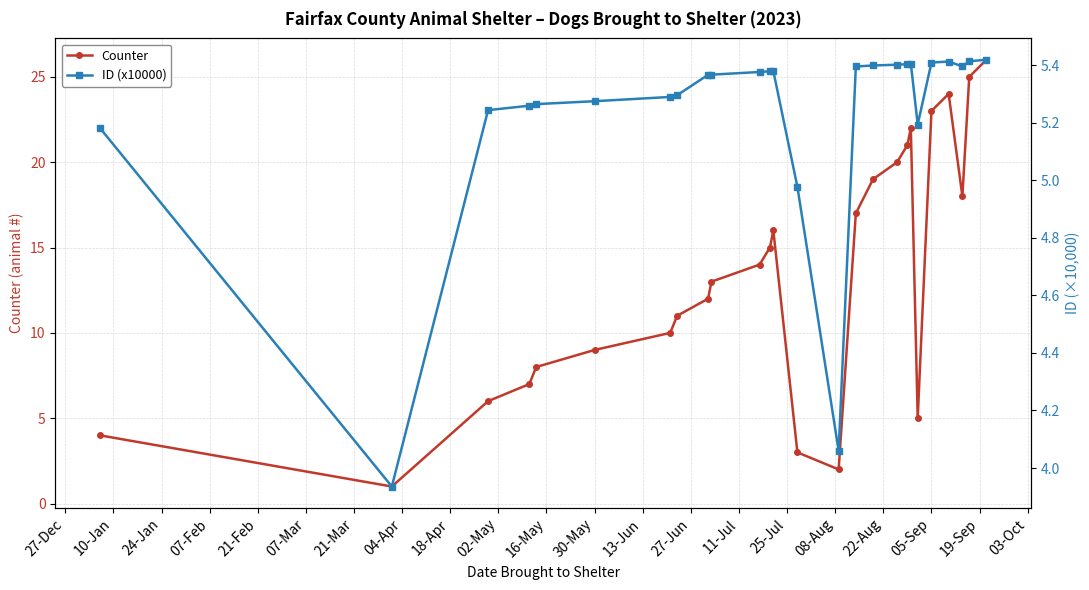

After their last crossing, which series has the higher values: ID (x10000) or Counter?

Counter